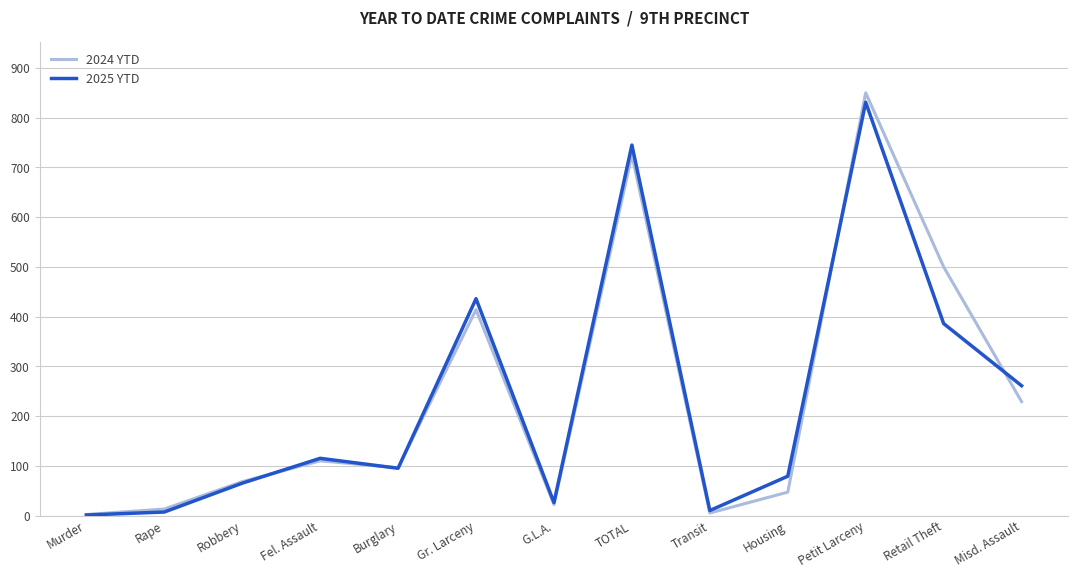

At which category does 2025 YTD reach its first local peak?

Fel. Assault